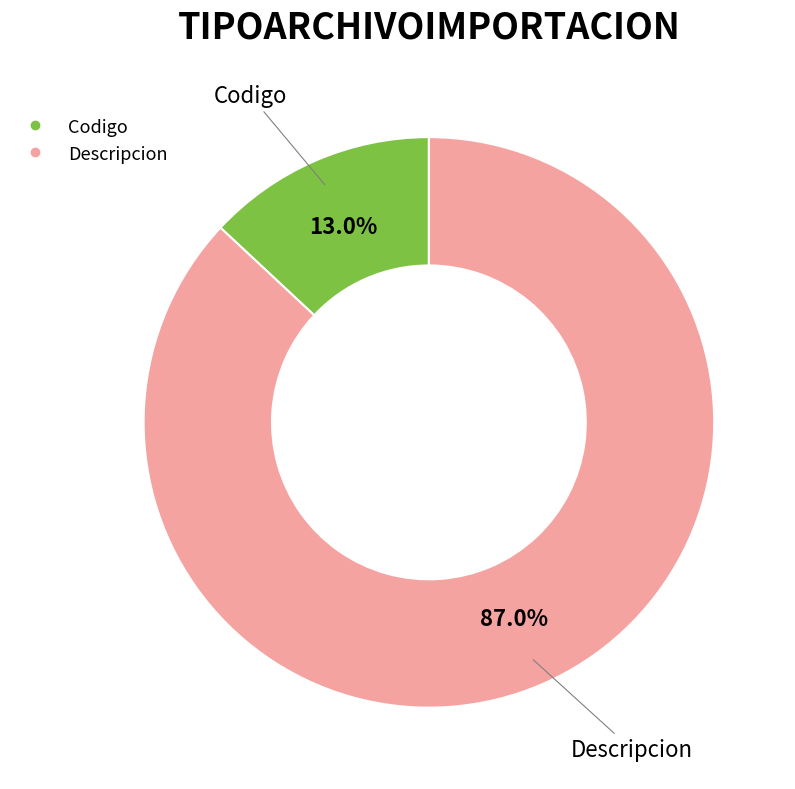

To the nearest percent, what is the difference between the largest and smallest slice percentages?

74%